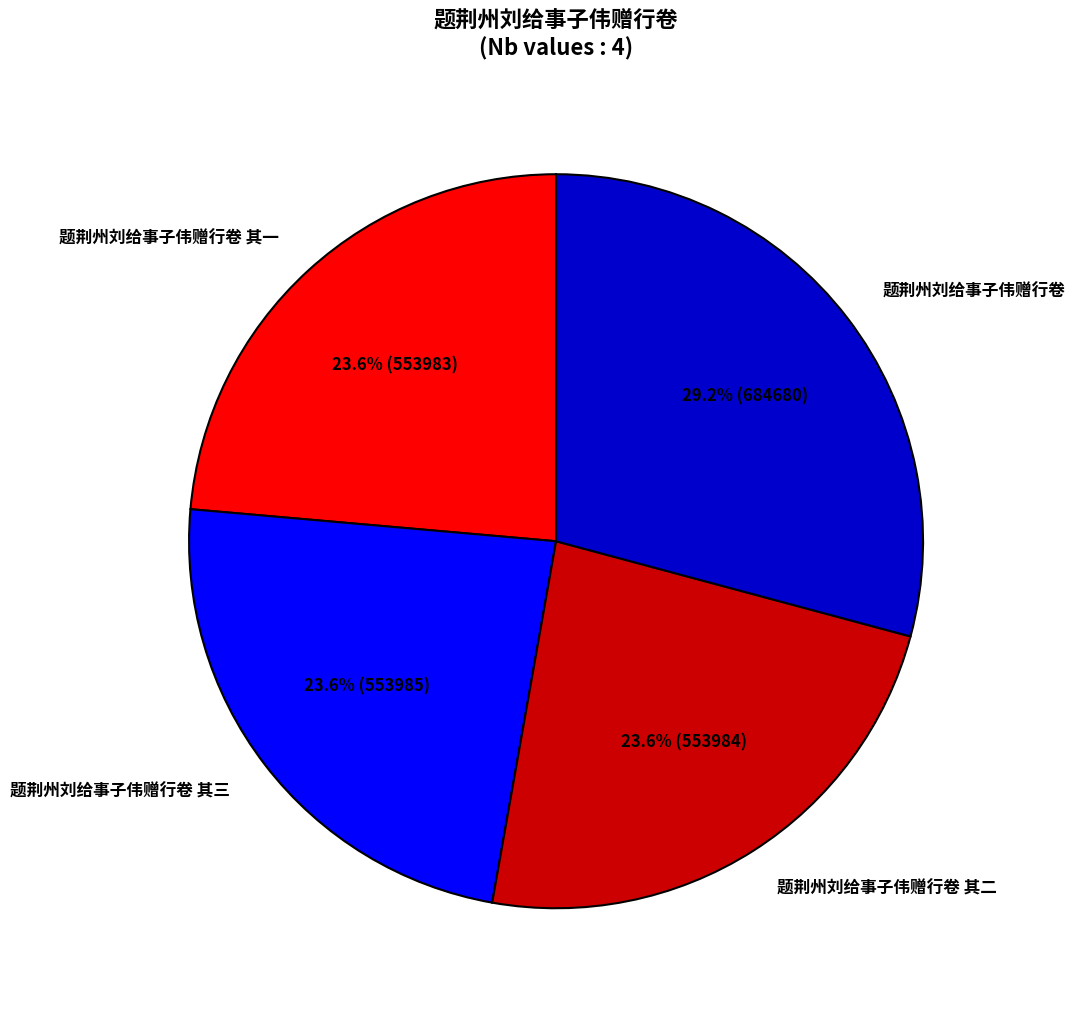

What is the largest slice in the pie chart?

题荆州刘给事子伟赠行卷